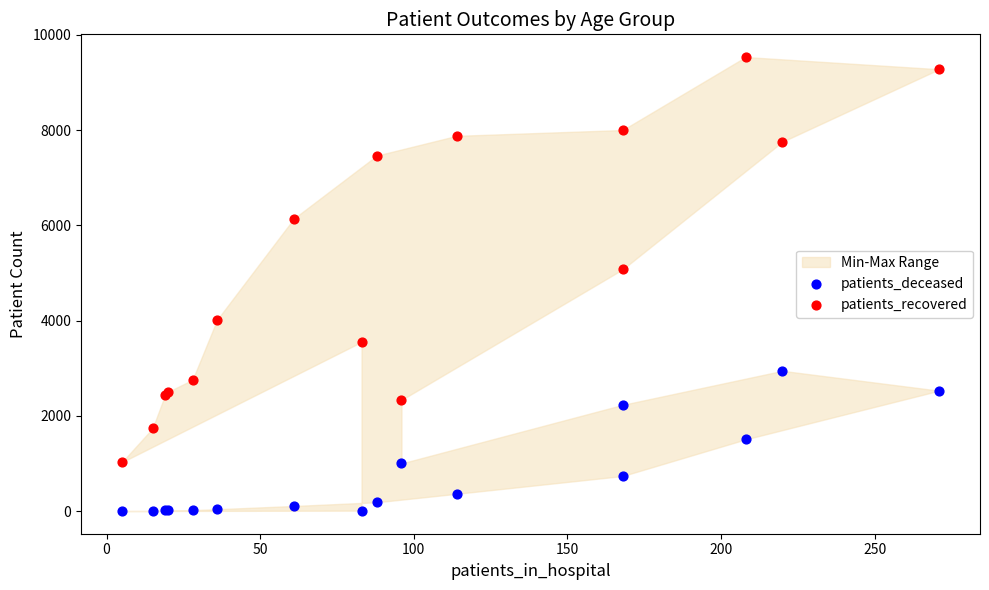

Across all series, what Y value is closest to 4769?

5077